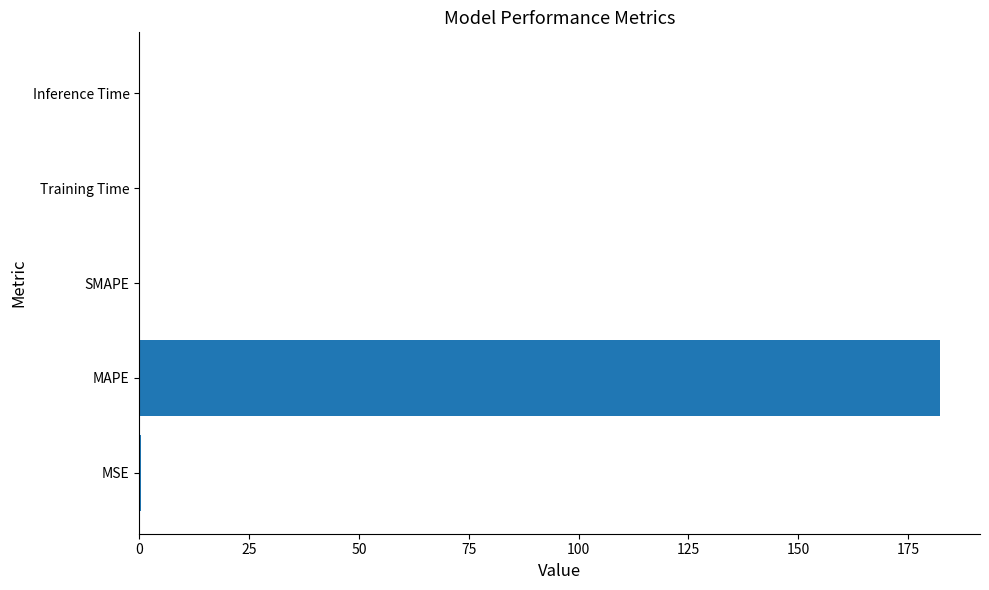

What is the greatest value displayed?

182.3